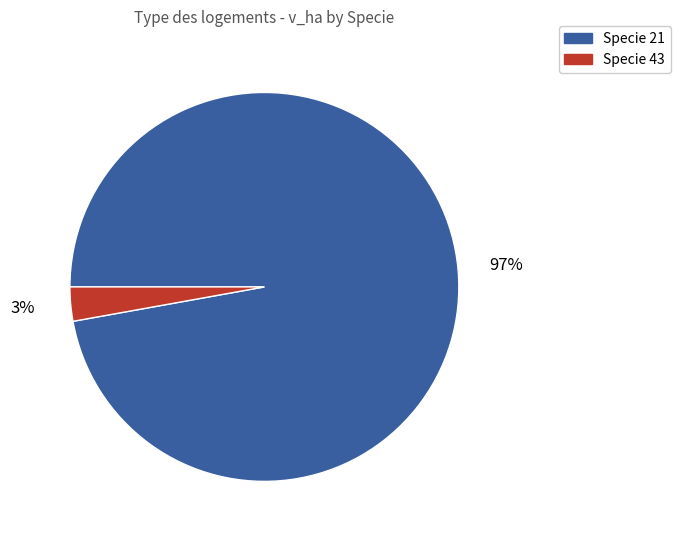

Is the sum of Specie 43 and Specie 21 greater than half?

Yes